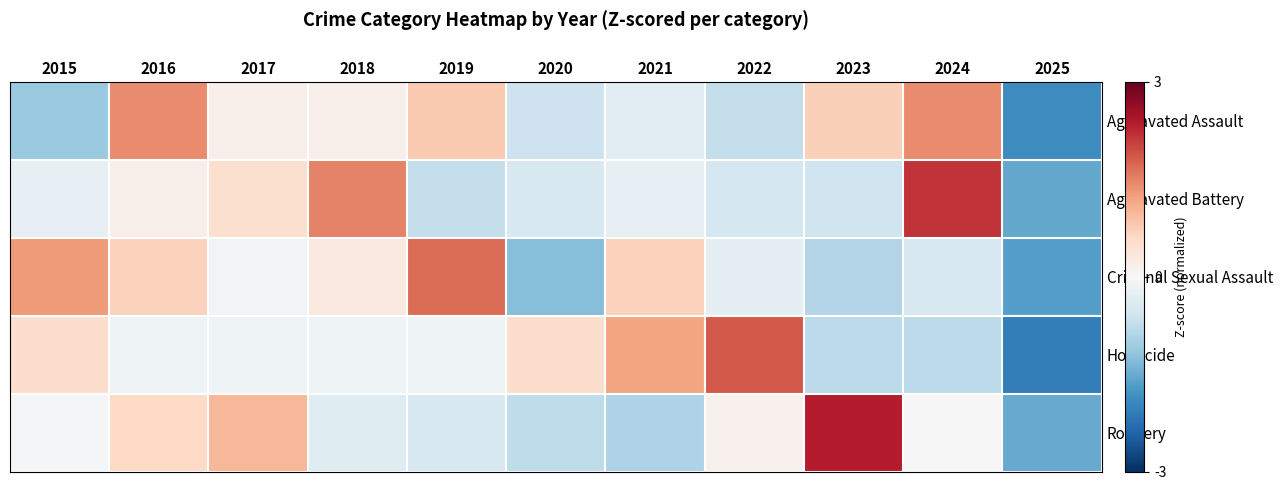

At how many categories does at least one series exceed 0?

10